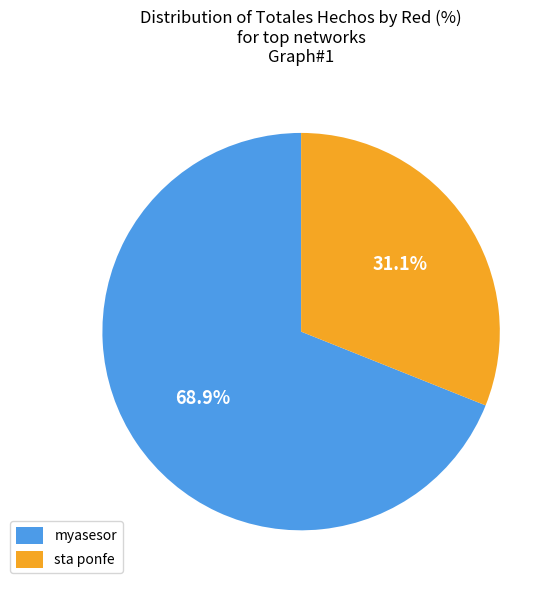

Approximately how many times larger is the value at sta ponfe compared to myasesor?

0.5